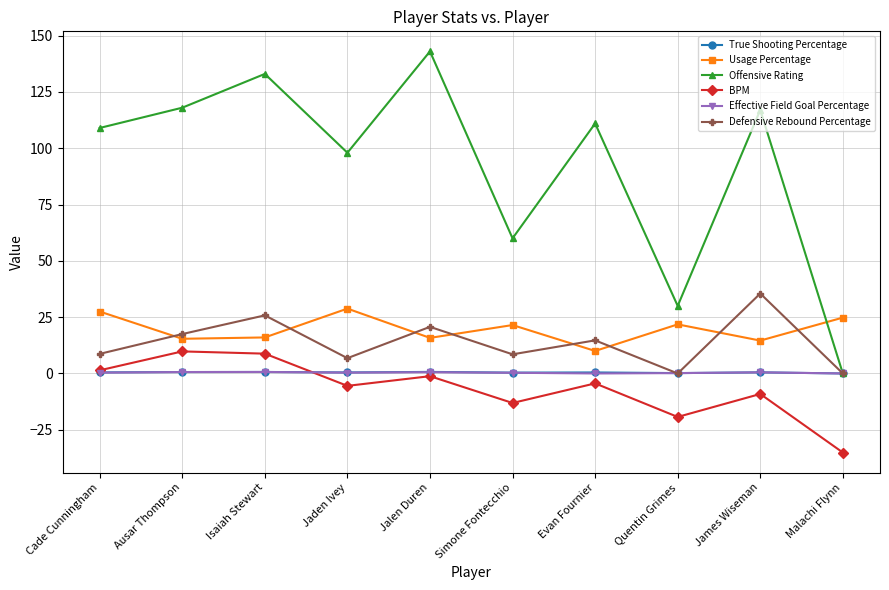

How many lines are shown in the chart?

6